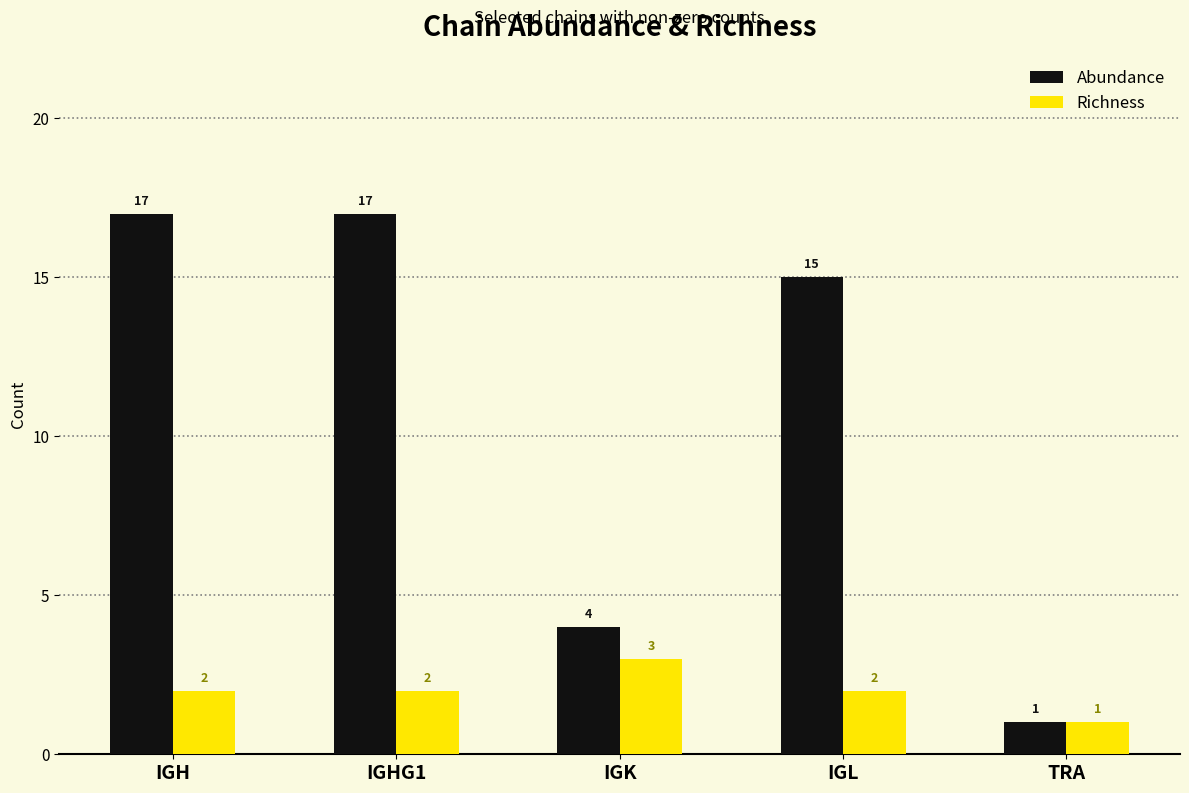

Which series has the largest range (max minus min)?

Abundance